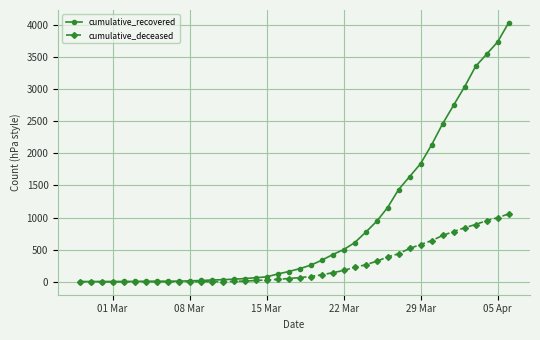

Which series has the largest total across all categories?

cumulative_recovered